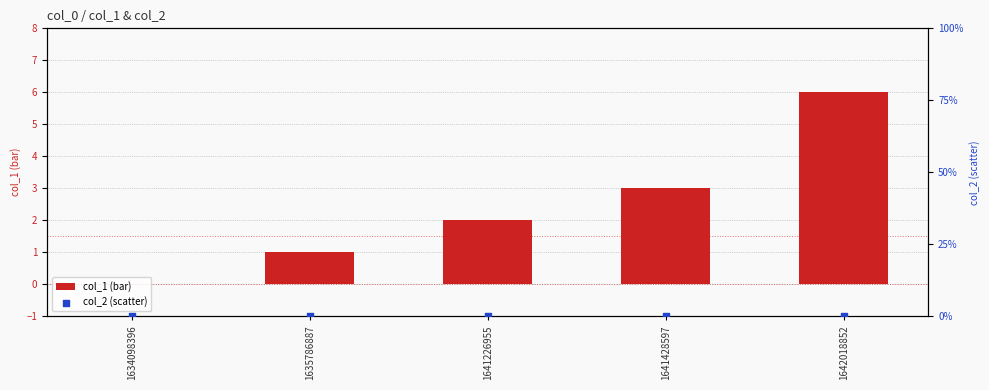

What is the total value across all series at 1635786887?

1